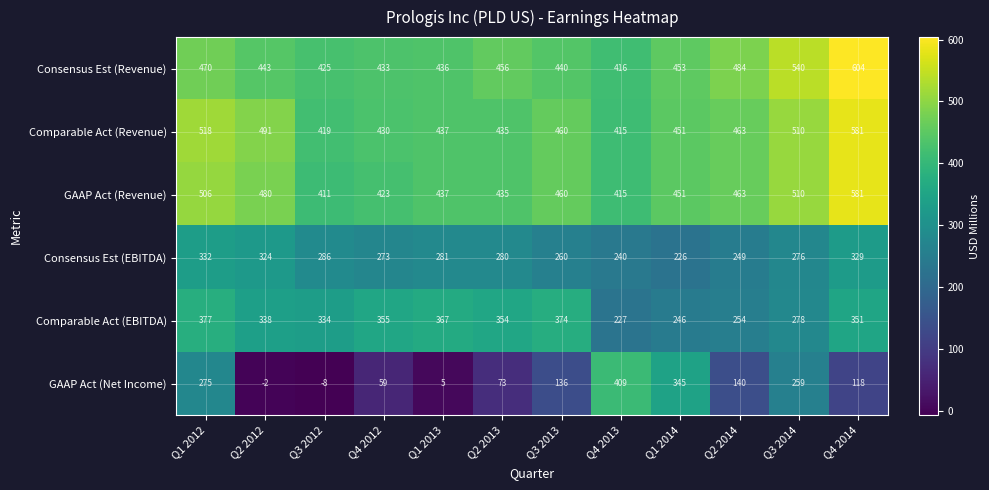

What is the difference between the maximum and minimum values in the Consensus Est (Revenue) series?

188